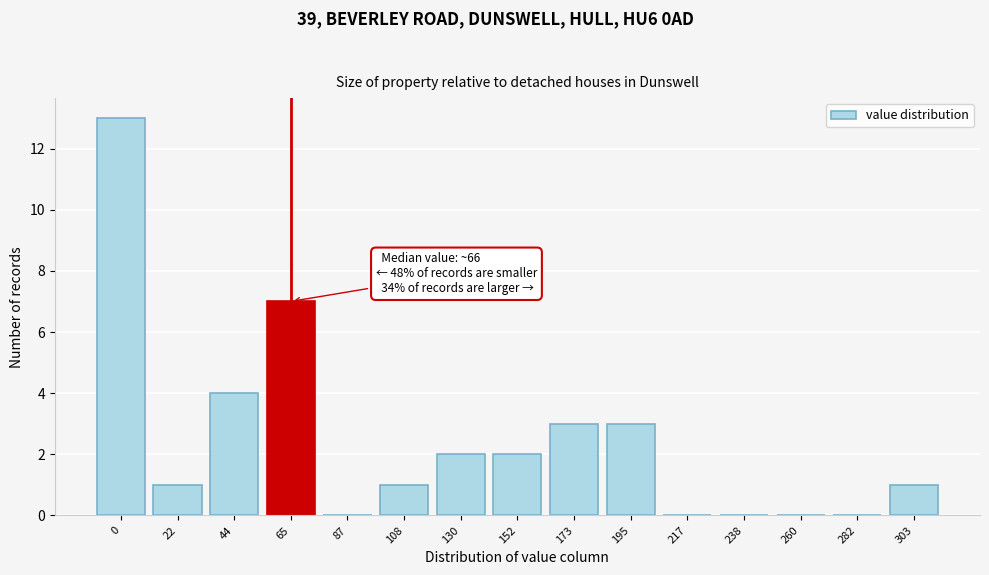

Reading left to right, transcribe all the data shown in this chart.

0=13	22=1	44=4	65=7	87=0	108=1	130=2	152=2	173=3	195=3	217=0	238=0	260=0	282=0	303=1